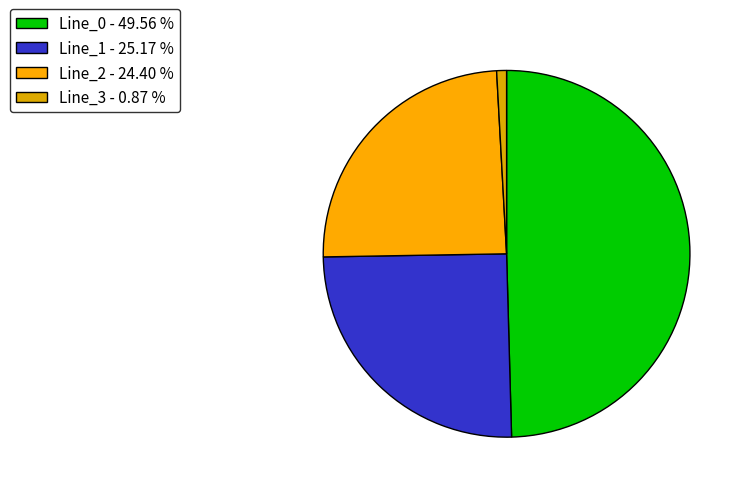

To the nearest percent, what percentage of the pie is Line_0?

50%